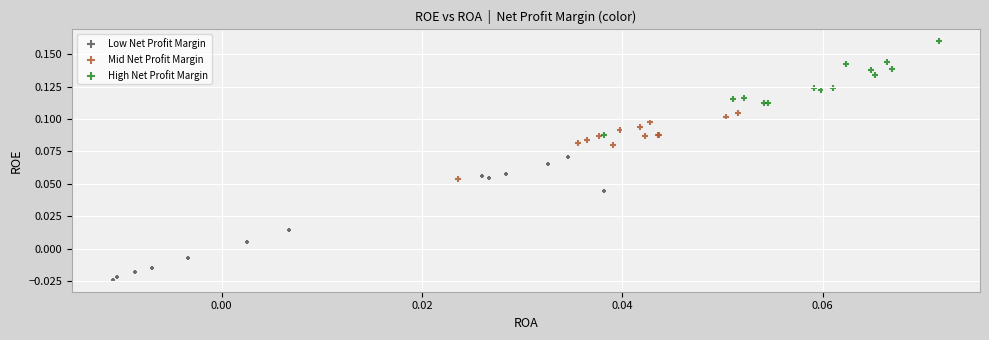

Which series has the widest spread of Y values?

Low Net Profit Margin